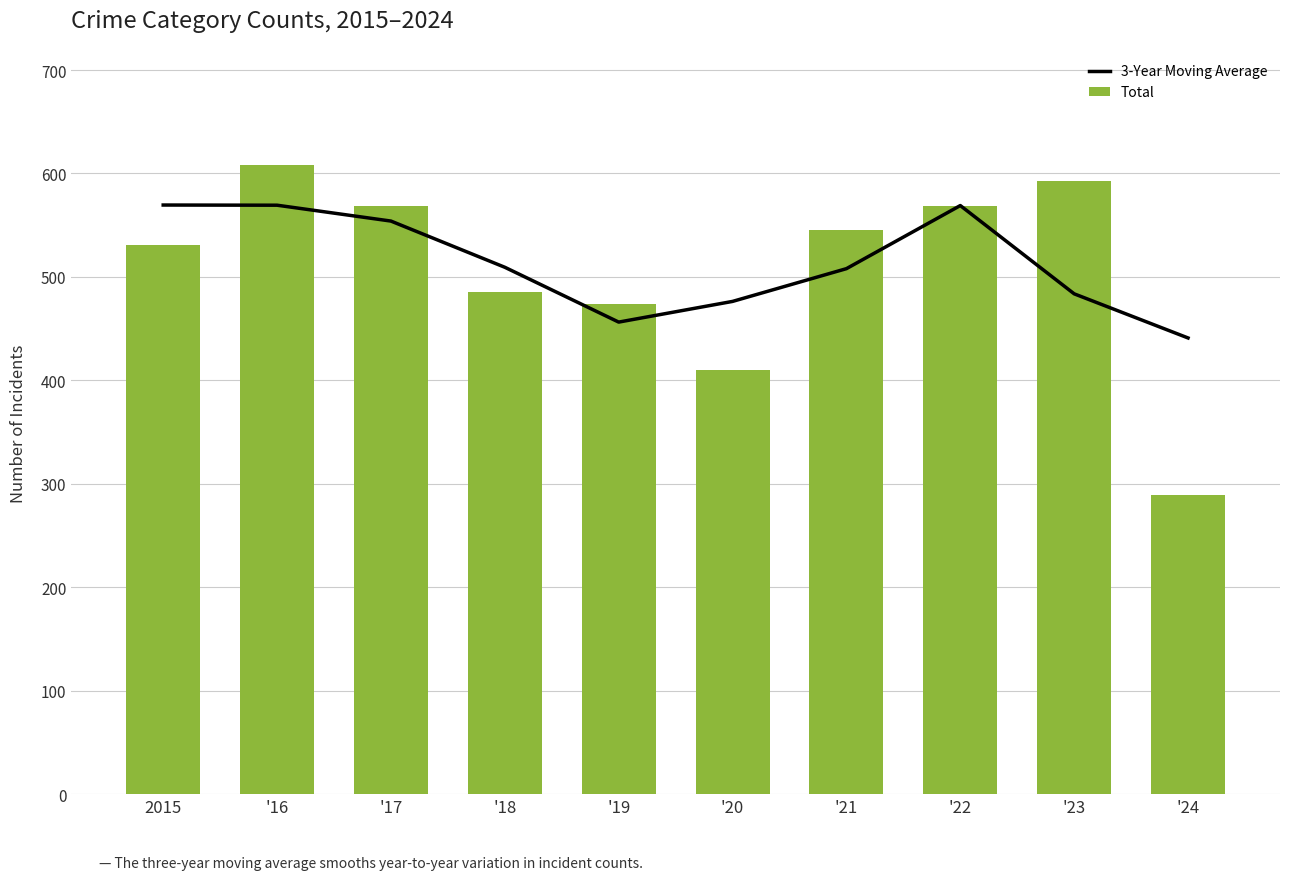

What is the total value across all series at '18?

994.3